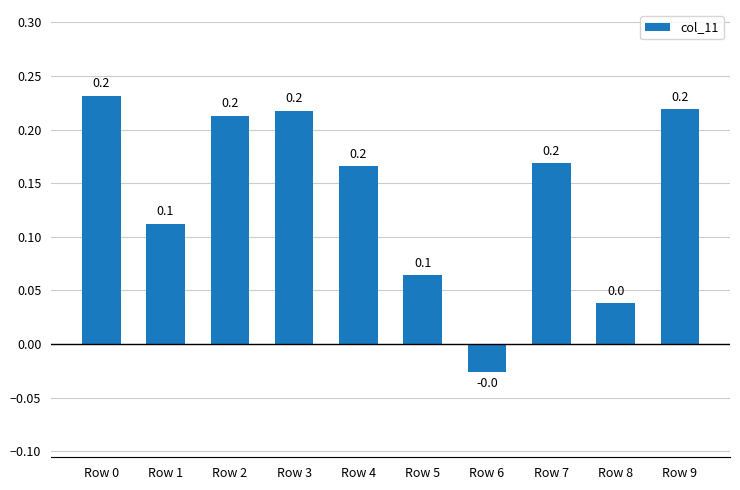

What is the sum of all values?

1.4